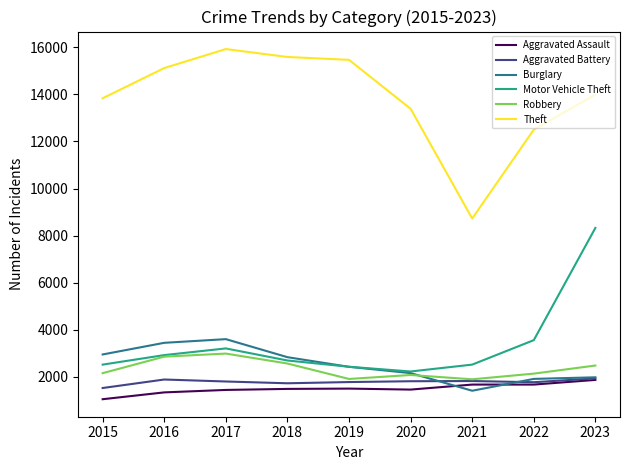

Is it true that Burglary equals 4954 at 2017?

False